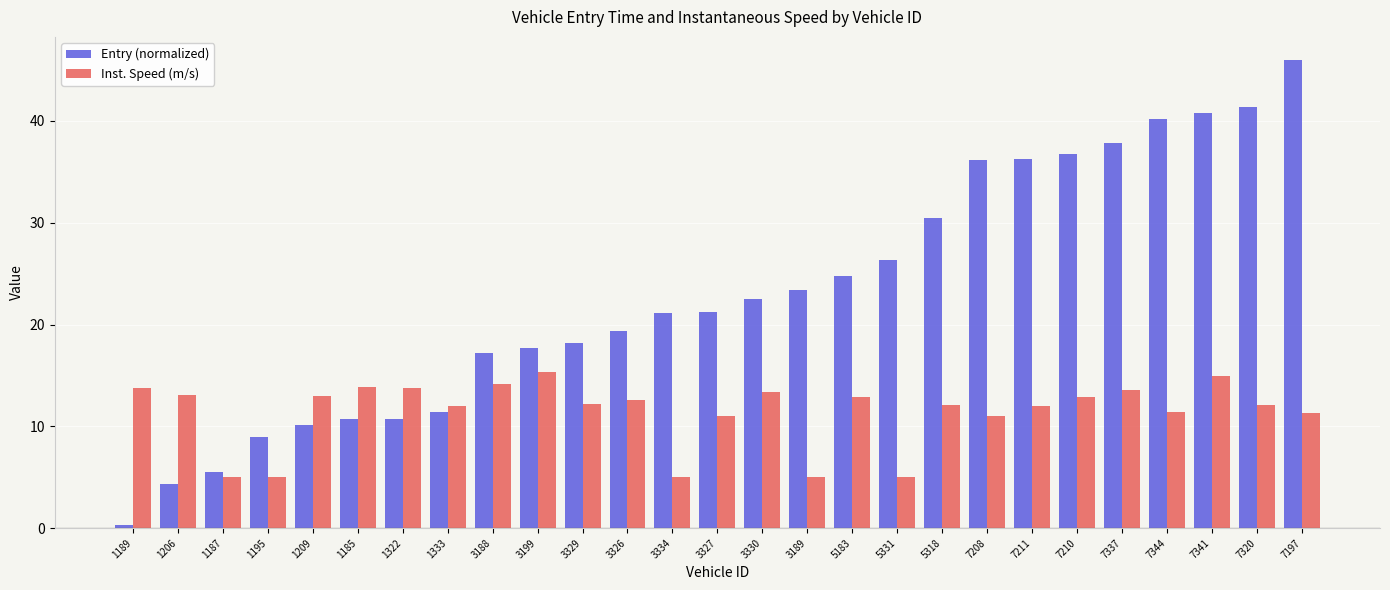

How many bars are there in each group?

2